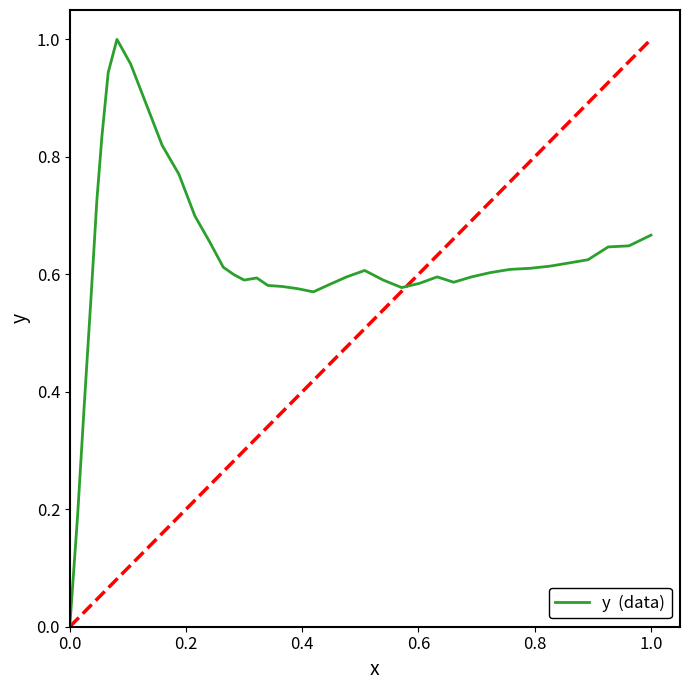

The chart shows a value of 0.0 at 0.0. True or false?

True